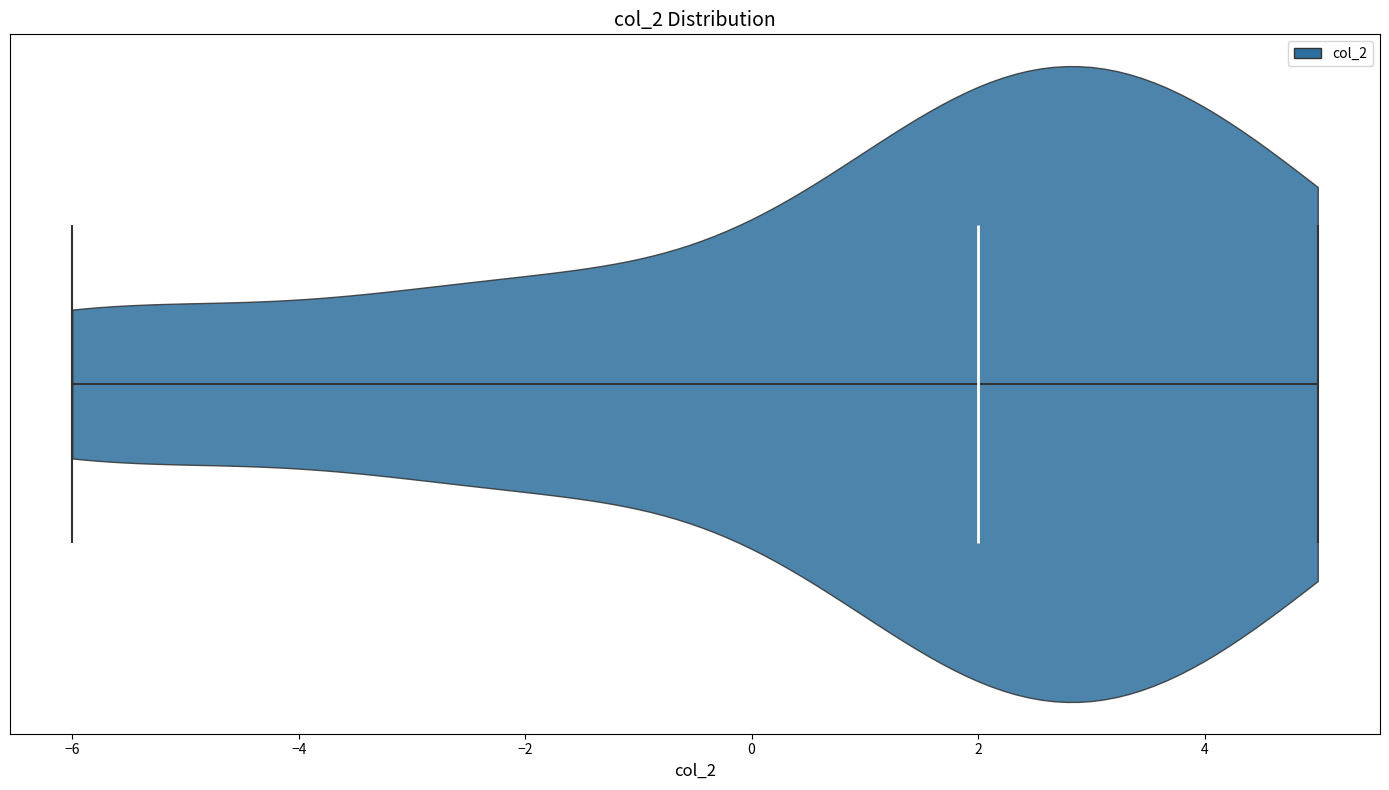

What is the highest point the violin reaches on the x-axis? The values are not printed on the chart, so give them approximately, as read against the axis.

5